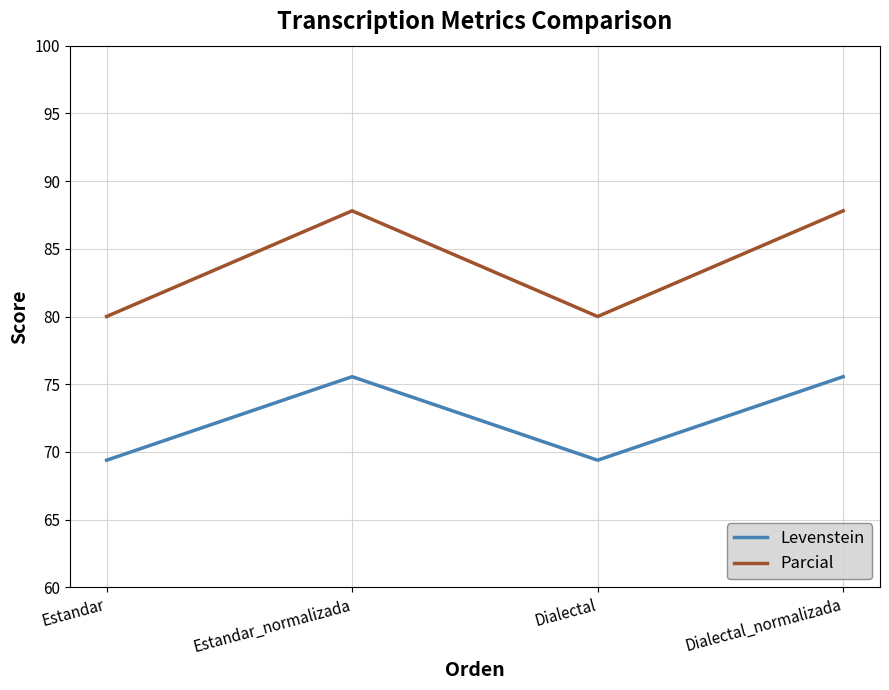

At which label does Parcial first exceed 87?

Estandar_normalizada